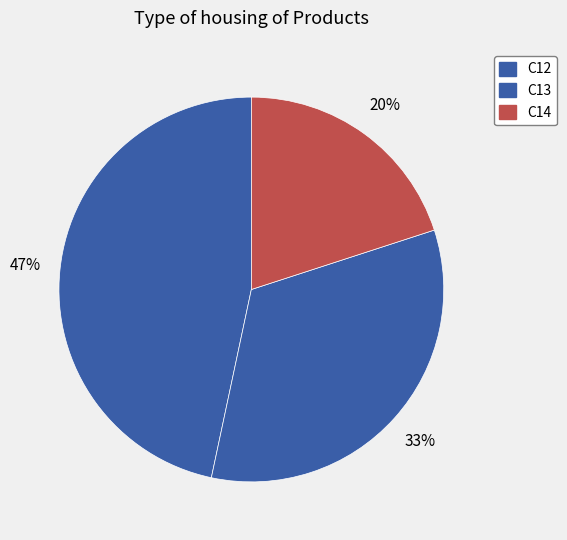

Do C12 and C13 together represent more than half of the pie?

Yes